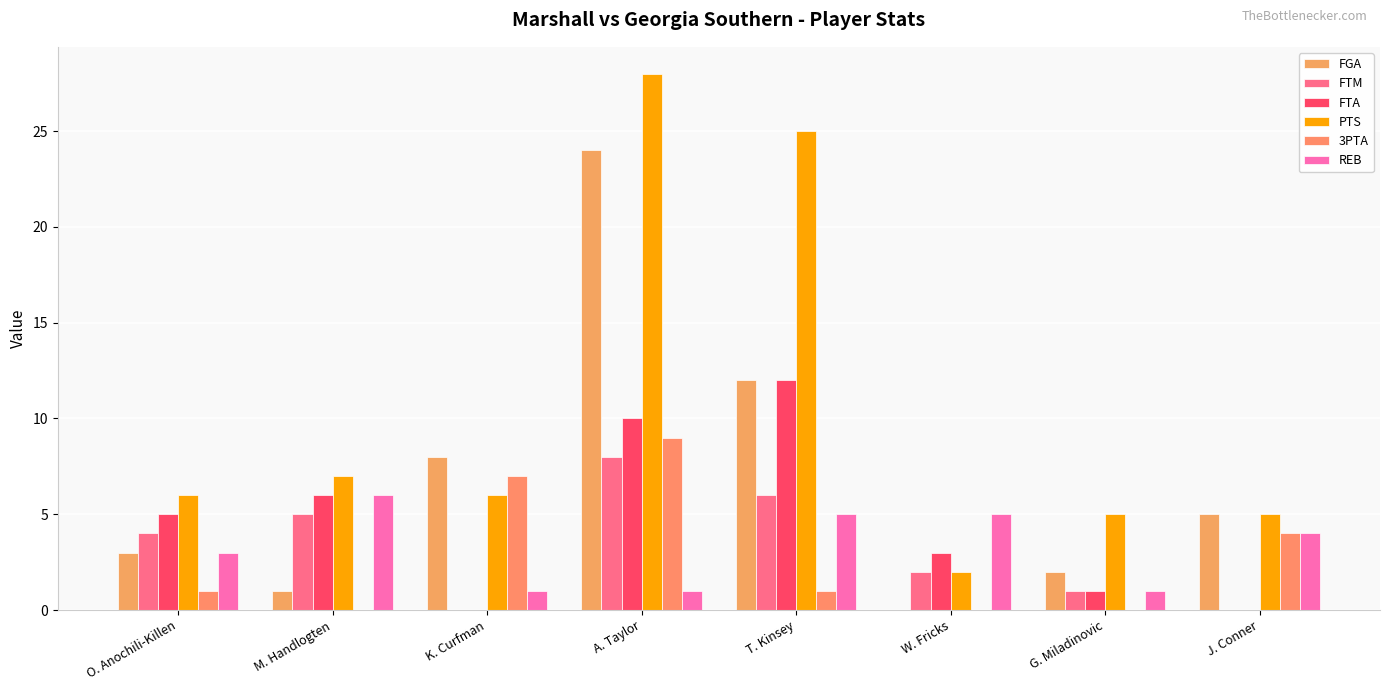

Reading left to right, extract all data points from this chart.

FGA: O. Anochili-Killen=3	M. Handlogten=1	K. Curfman=8	A. Taylor=24	T. Kinsey=12	W. Fricks=0	G. Miladinovic=2	J. Conner=5
FTM: O. Anochili-Killen=4	M. Handlogten=5	K. Curfman=0	A. Taylor=8	T. Kinsey=6	W. Fricks=2	G. Miladinovic=1	J. Conner=0
FTA: O. Anochili-Killen=5	M. Handlogten=6	K. Curfman=0	A. Taylor=10	T. Kinsey=12	W. Fricks=3	G. Miladinovic=1	J. Conner=0
PTS: O. Anochili-Killen=6	M. Handlogten=7	K. Curfman=6	A. Taylor=28	T. Kinsey=25	W. Fricks=2	G. Miladinovic=5	J. Conner=5
3PTA: O. Anochili-Killen=1	M. Handlogten=0	K. Curfman=7	A. Taylor=9	T. Kinsey=1	W. Fricks=0	G. Miladinovic=0	J. Conner=4
REB: O. Anochili-Killen=3	M. Handlogten=6	K. Curfman=1	A. Taylor=1	T. Kinsey=5	W. Fricks=5	G. Miladinovic=1	J. Conner=4